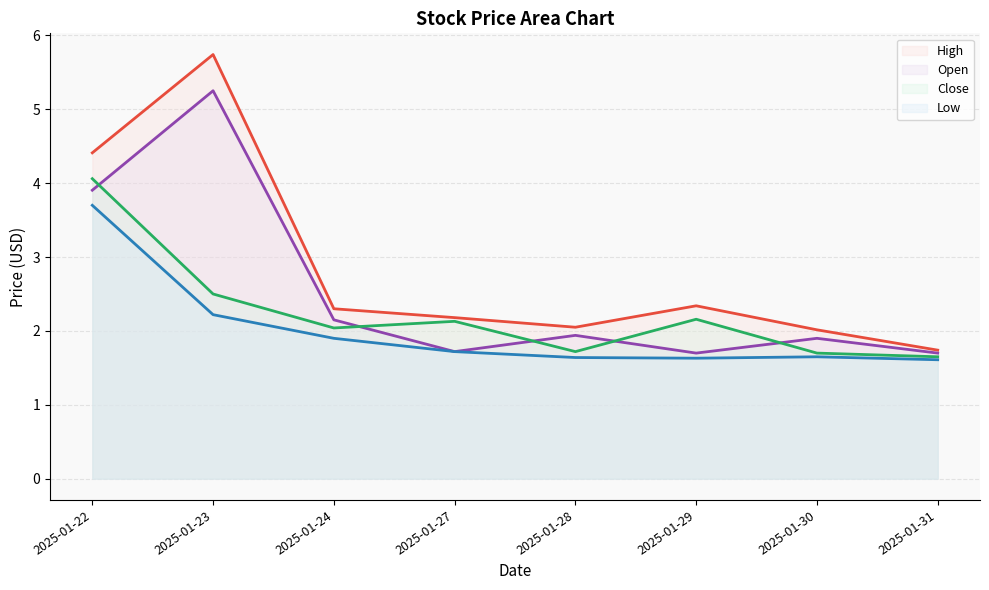

The value of Close at 2025-01-29 is 2.2. True or false?

True